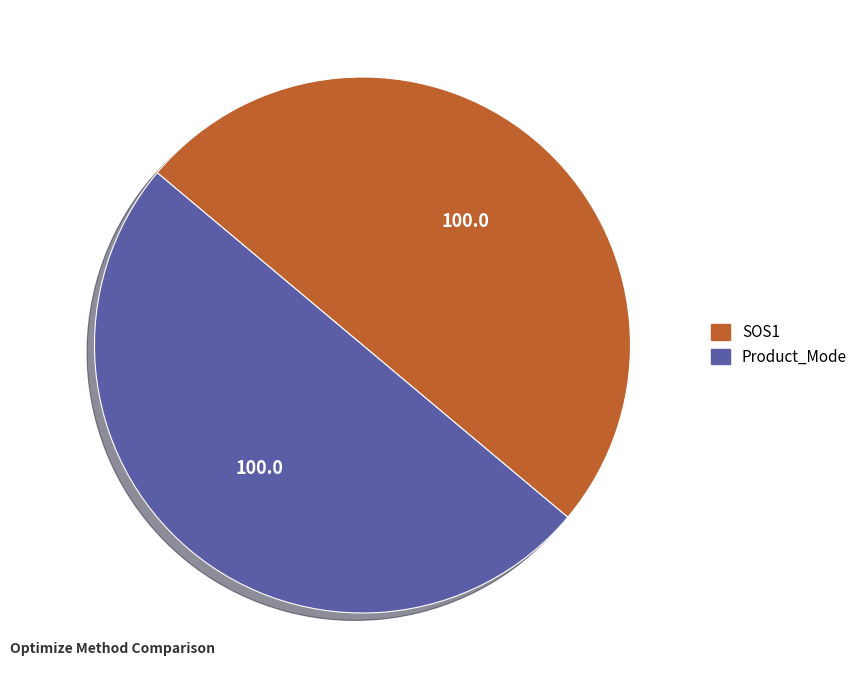

Count the number of slices in the pie.

2